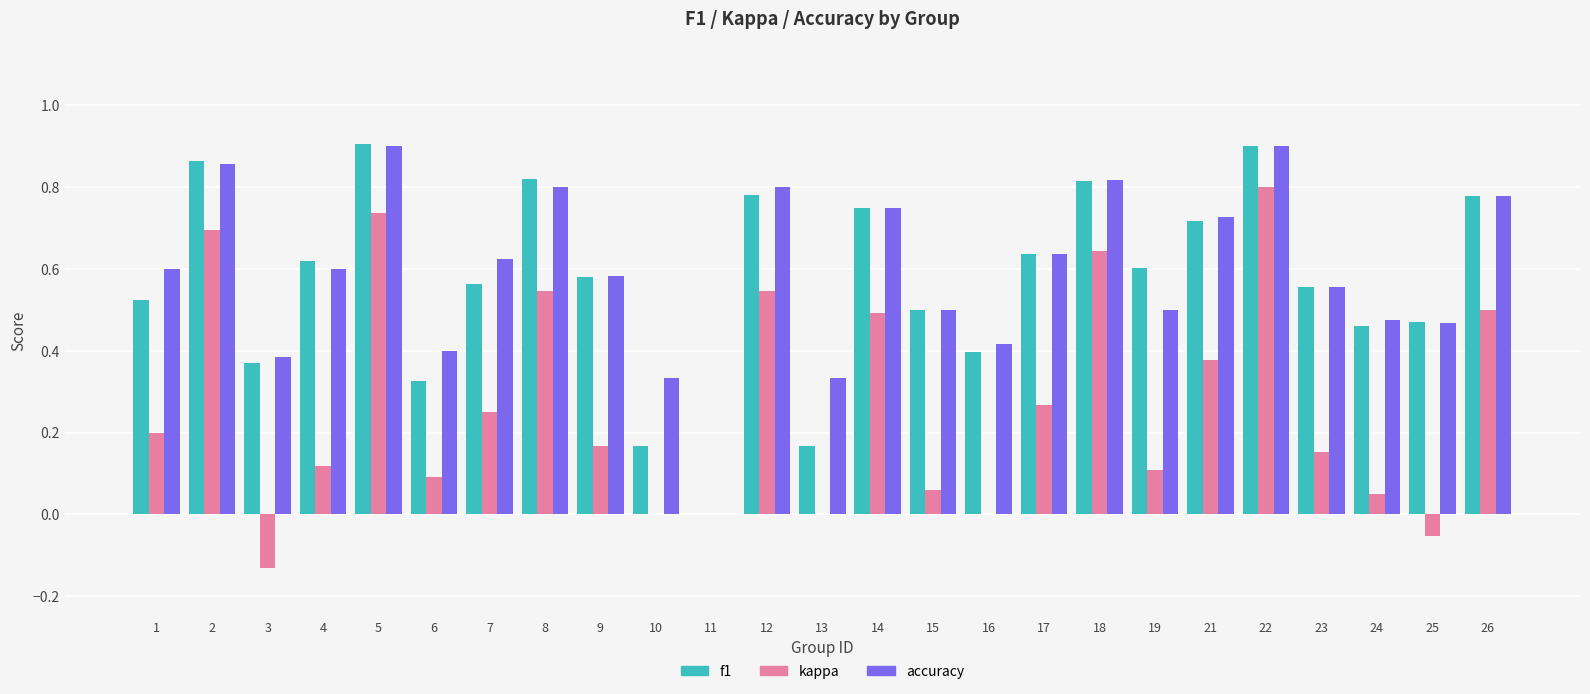

The f1 series shows 0.8 at 8. True or false?

True